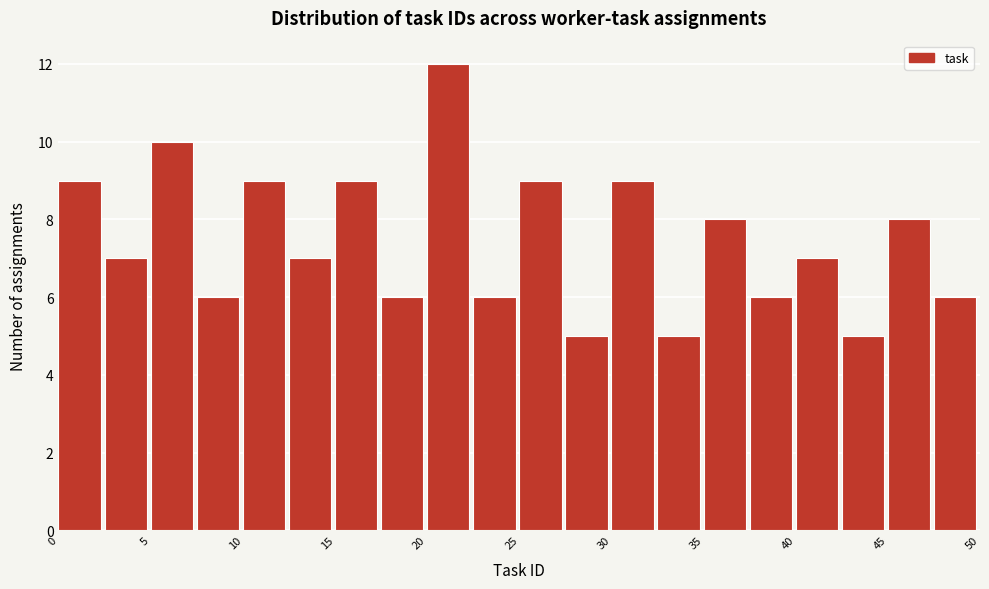

Reading left to right, transcribe this chart: for each bar, give the range it covers on the x-axis and its height. The values are not printed on the chart, so give them approximately, as read against the axis.

0.0 to 2.5: 9
2.5 to 5.0: 7
5.0 to 7.5: 10
7.5 to 10.0: 6
10.0 to 12.5: 9
12.5 to 15.0: 7
15.0 to 17.5: 9
17.5 to 20.0: 6
20.0 to 22.5: 12
22.5 to 25.0: 6
25.0 to 27.5: 9
27.5 to 30.0: 5
30.0 to 32.5: 9
32.5 to 35.0: 5
35.0 to 37.5: 8
37.5 to 40.0: 6
40.0 to 42.5: 7
42.5 to 45.0: 5
45.0 to 47.5: 8
47.5 to 50.0: 6